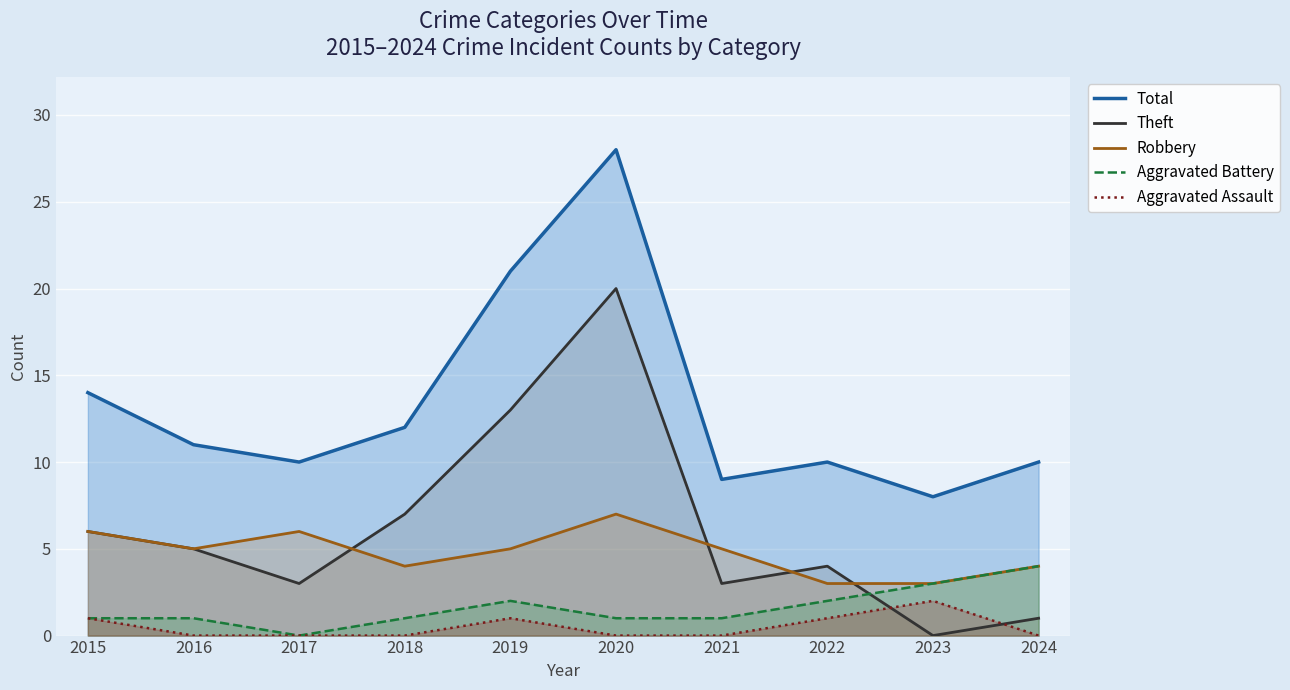

What is the spread (max minus min) of values at 2015?

13